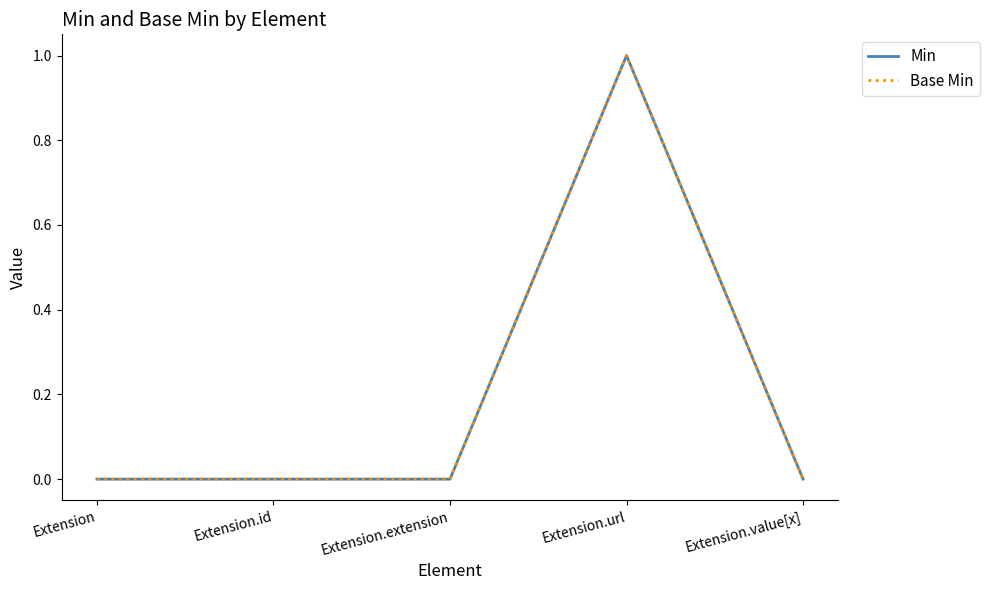

Is the value of Base Min at Extension greater than the value of Min at Extension?

No